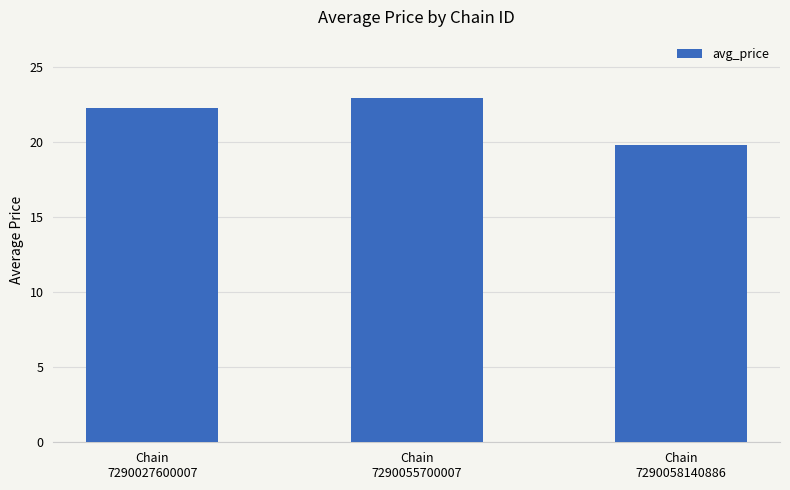

What is the minimum value shown in the chart?

19.8